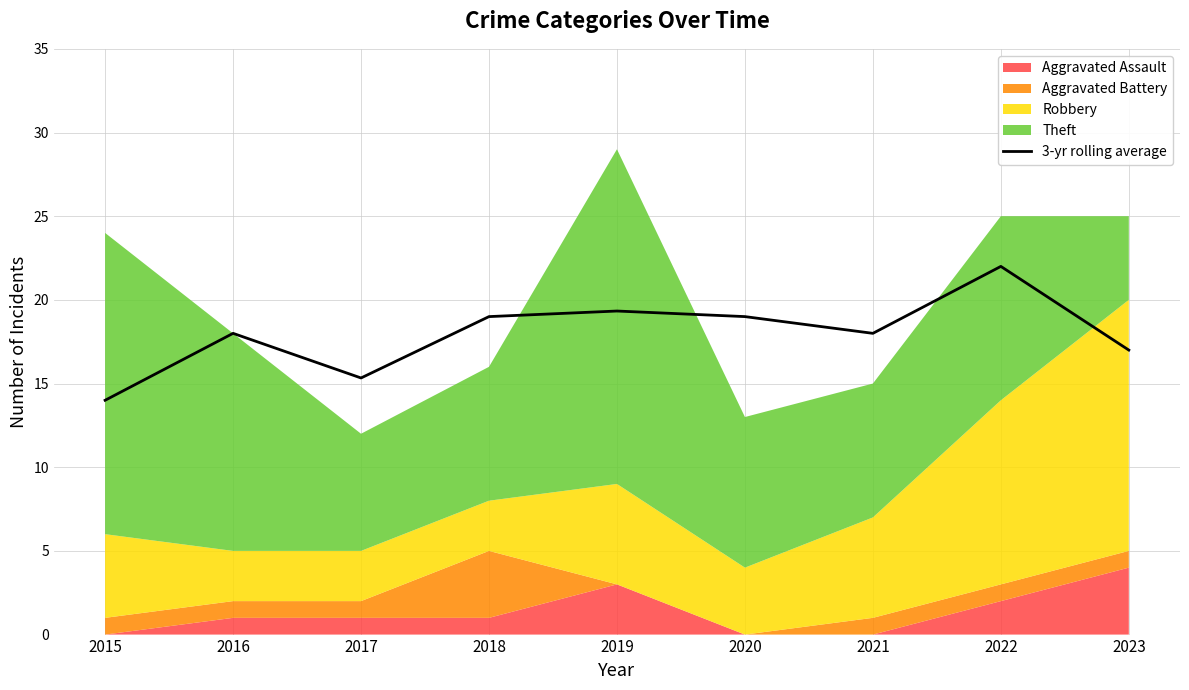

Rank the categories by value from highest to lowest.

2022, 2019, 2018, 2020, 2016, 2021, 2023, 2017, 2015